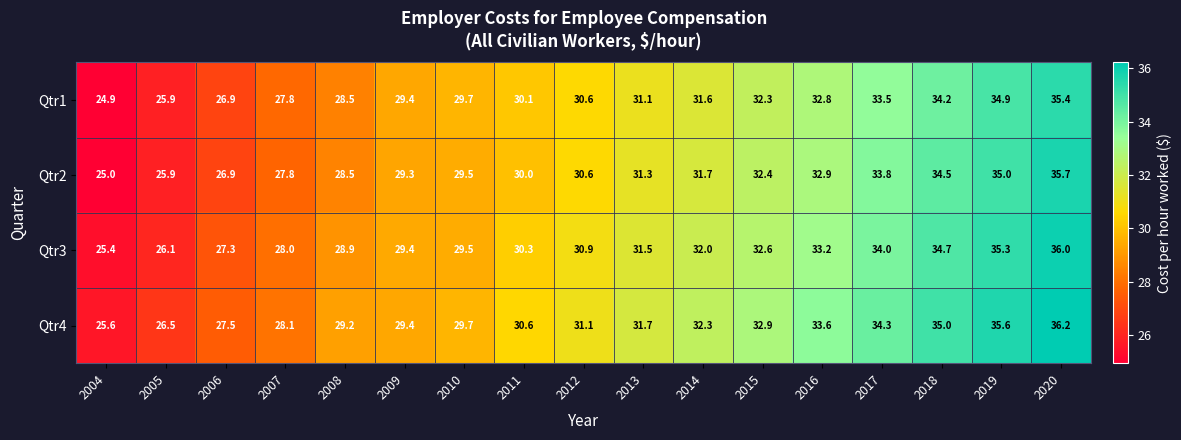

At which category does the chart reach its minimum across all series?

2004